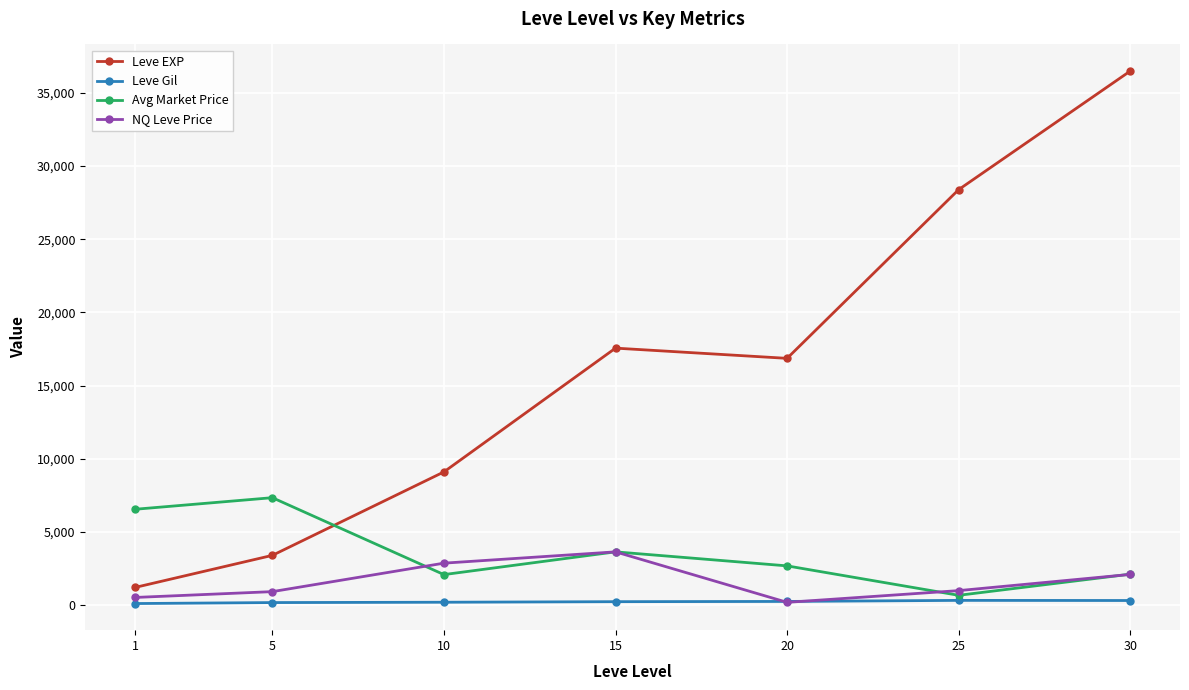

At which label does Leve Gil first exceed 241?

15